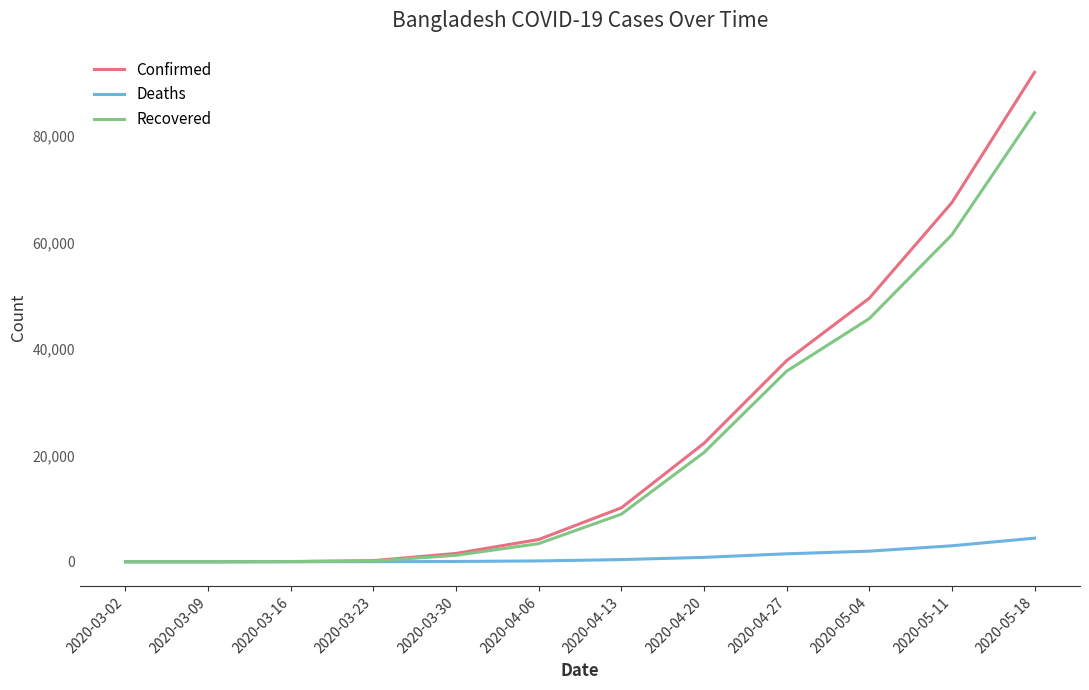

How many lines are shown in the chart?

3